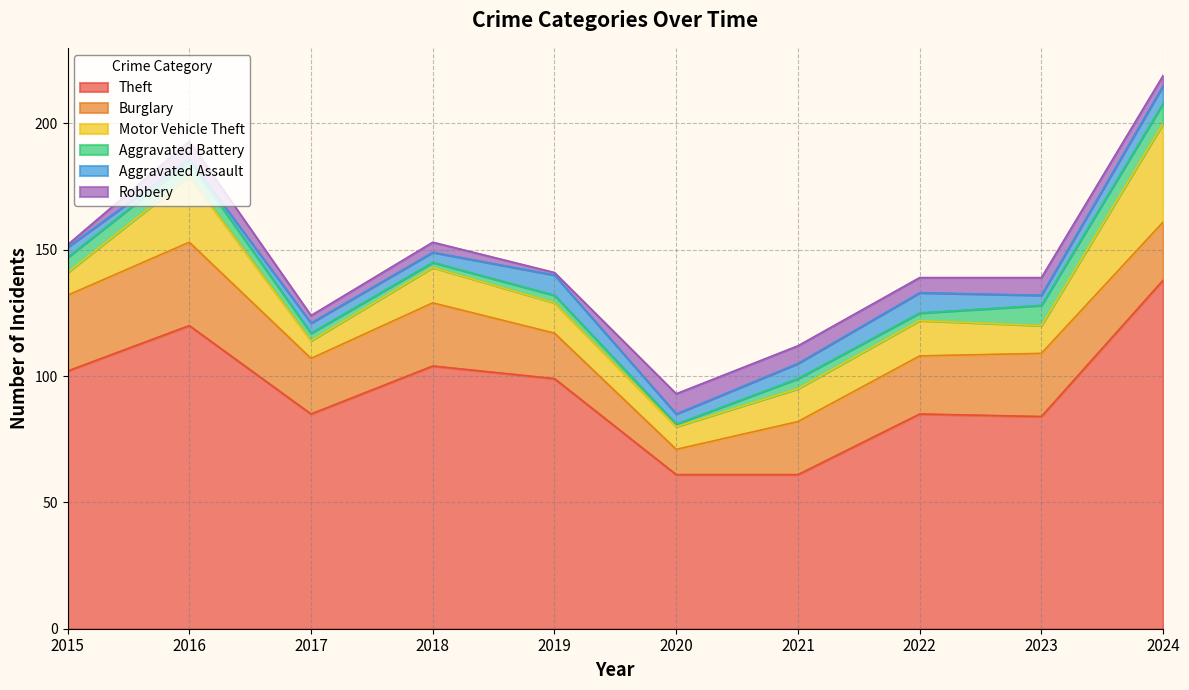

Reading left to right, what are all the values shown in this chart?

Theft: 102	120	85	104	99	61	61	85	84	138
Burglary: 30	33	22	25	18	10	21	23	25	23
Motor Vehicle Theft: 9	26	7	14	12	9	13	14	11	39
Aggravated Battery: 6	6	3	2	3	1	4	3	8	8
Aggravated Assault: 4	1	4	4	8	4	6	8	4	7
Robbery: 1	7	3	4	1	8	7	6	7	4